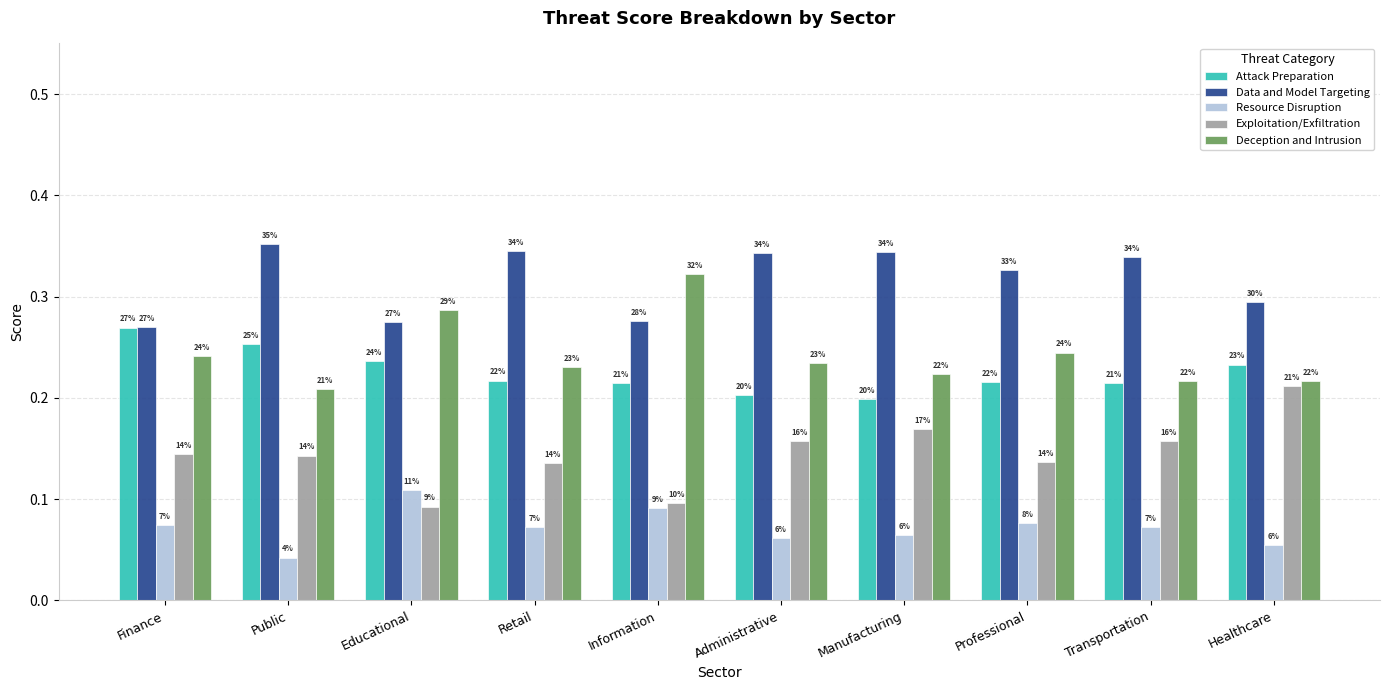

Between Public and Professional, which is larger?

Public